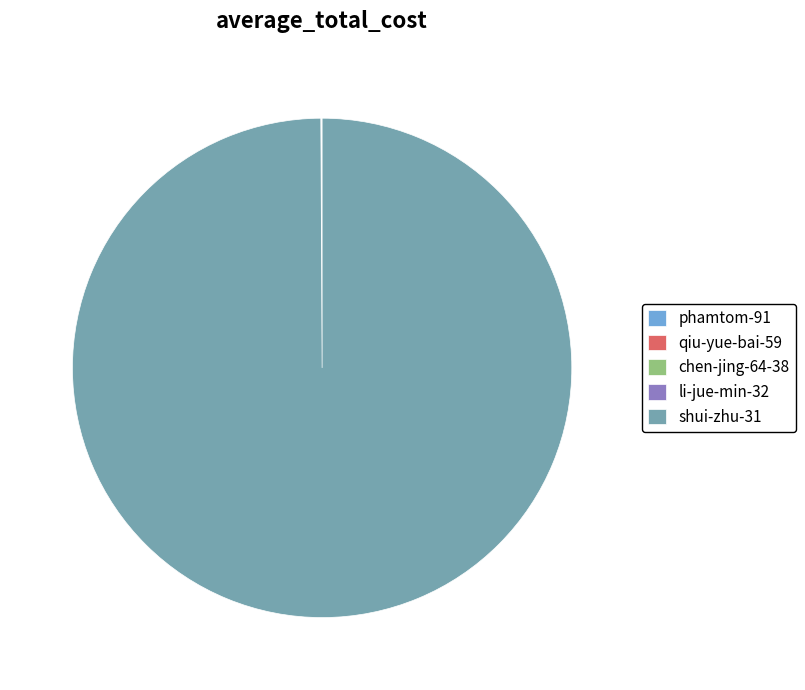

Does shui-zhu-31 represent more than half of the total?

Yes